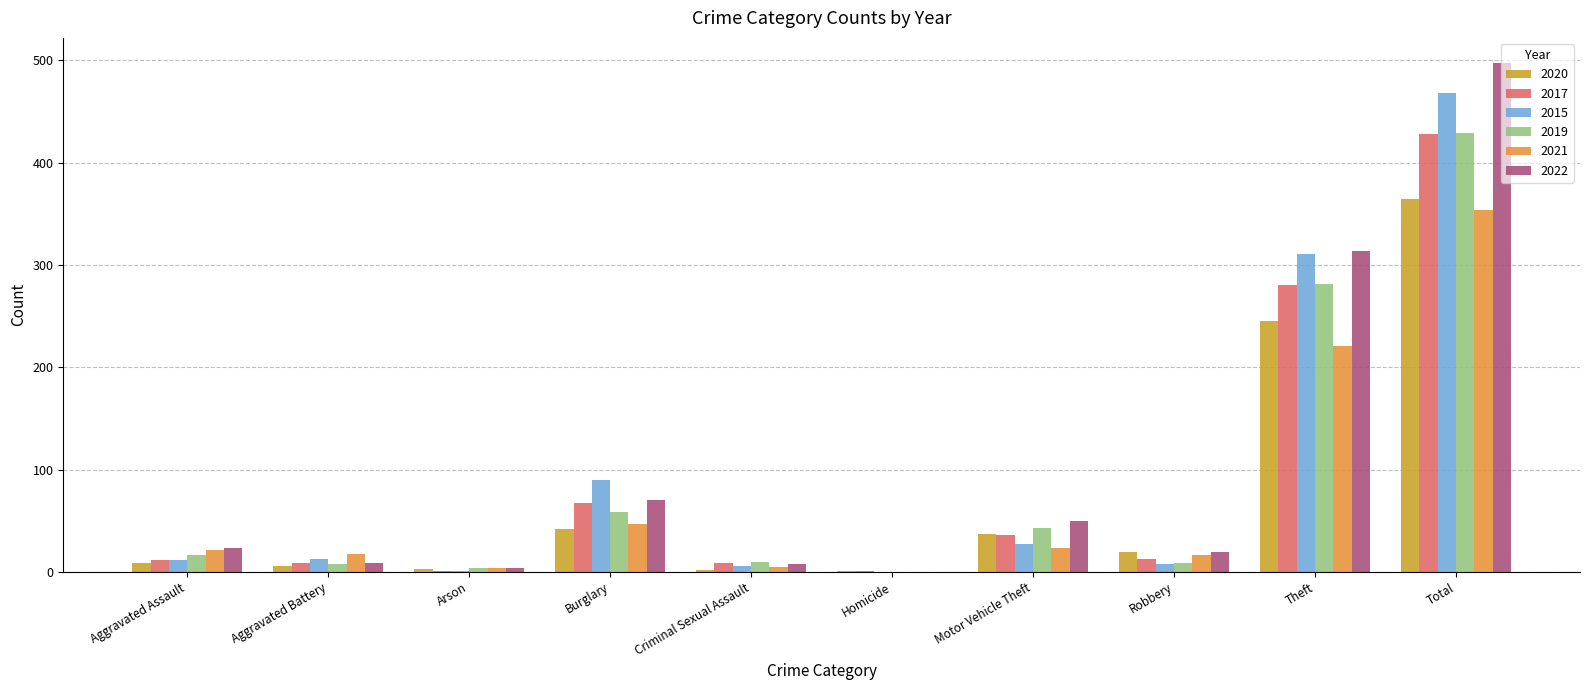

How many data points does each series have?

10